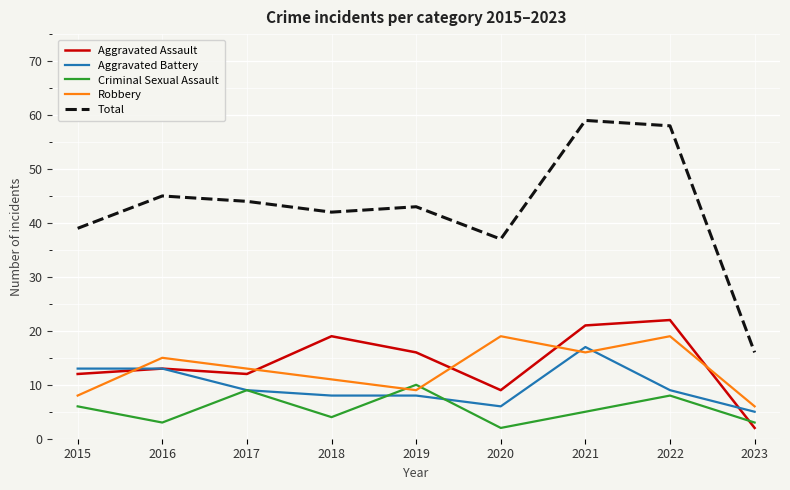

What is the spread (max minus min) of values at 2018?

38